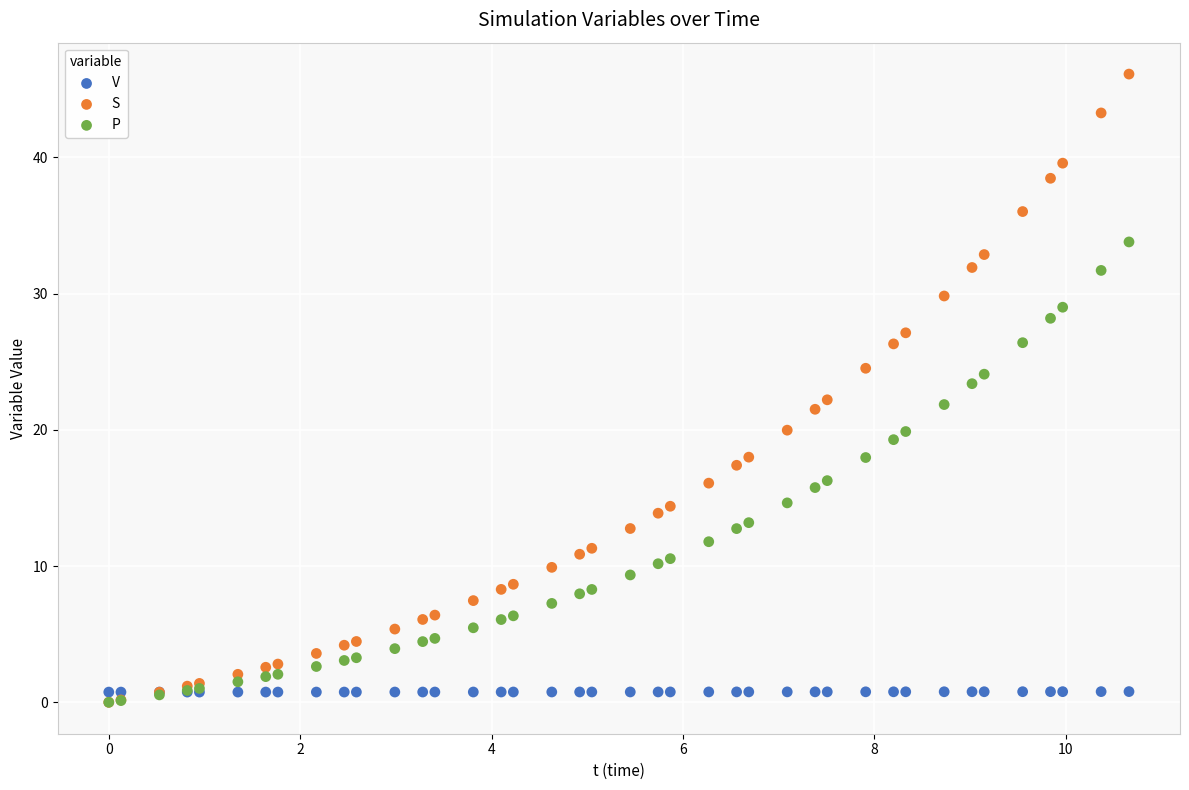

What are all the series names shown in the legend?

V, S, P